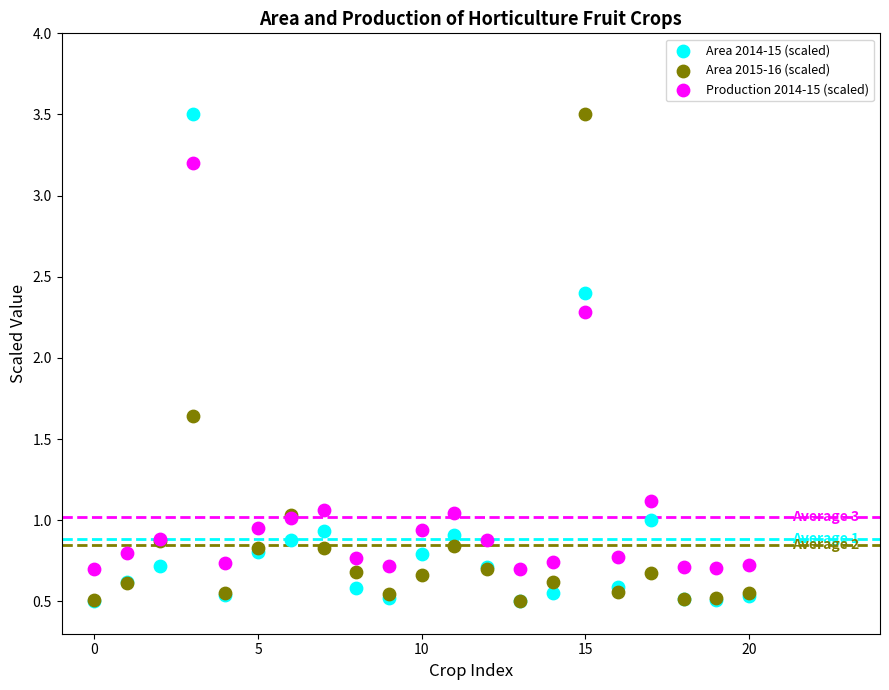

Across all series, what Y value is closest to 2?

2.3